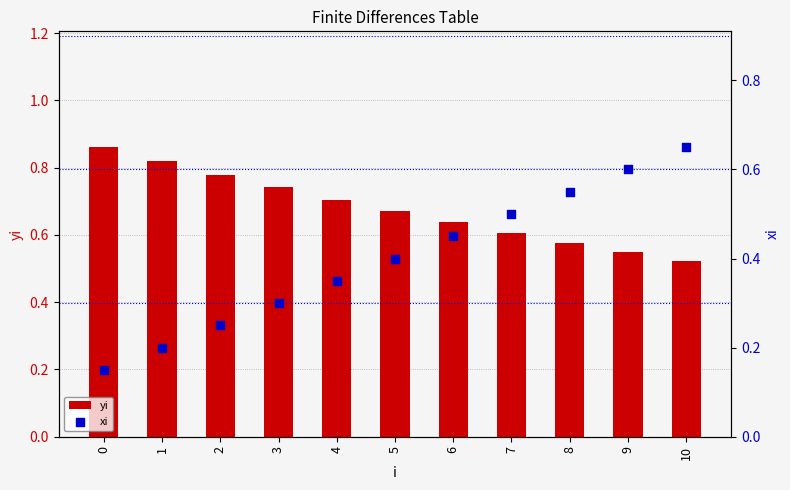

Which series reaches the minimum Y coordinate?

xi